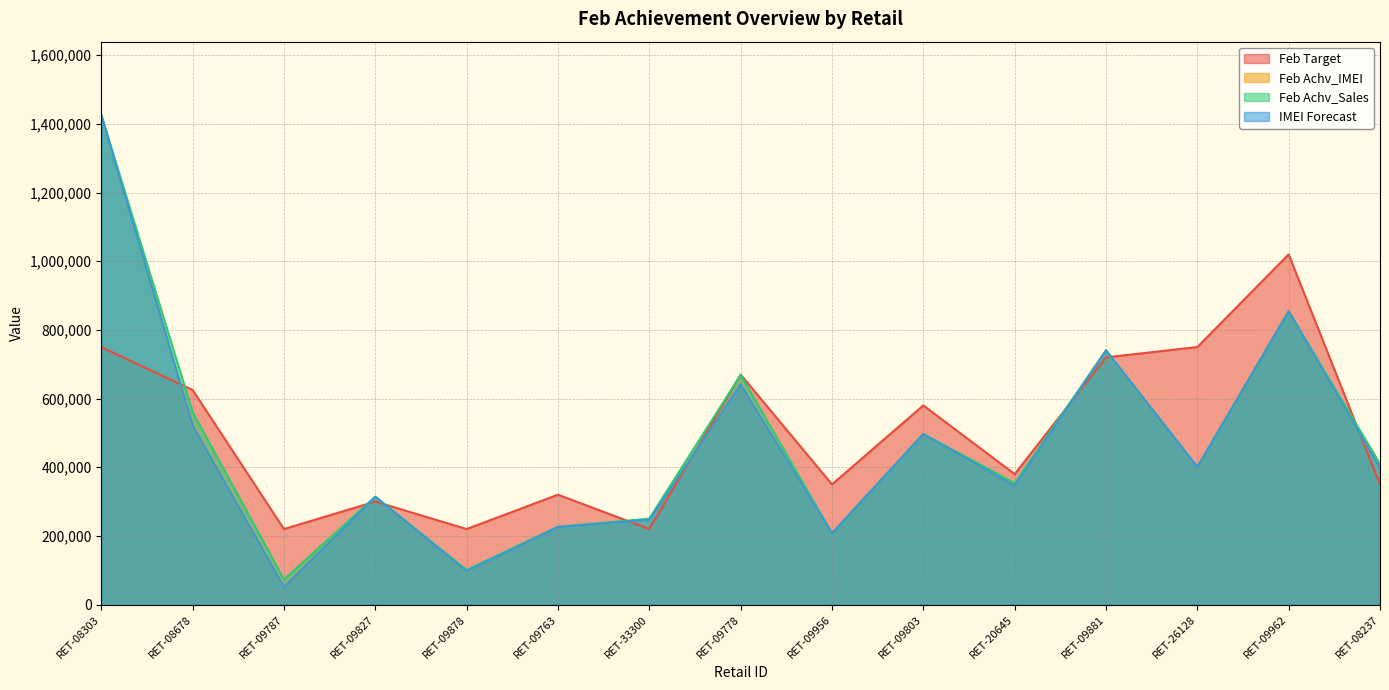

Which category has the lowest value in the IMEI Forecast series?

RET-09787